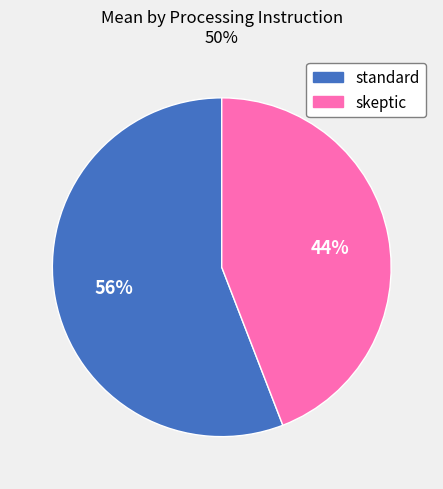

How many slices are in this pie chart?

2